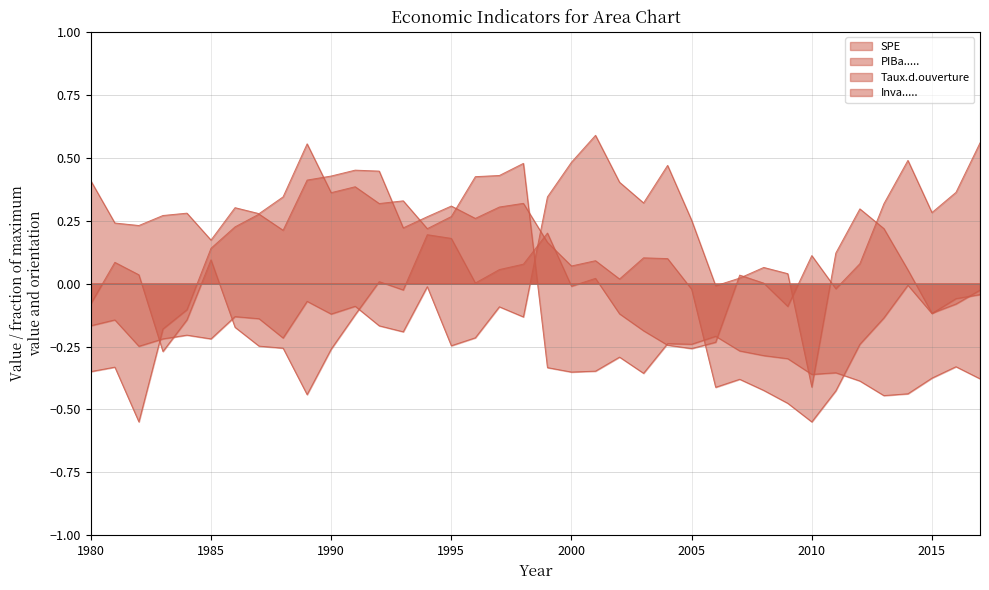

Between 2017 and 2001, which is larger?

2001